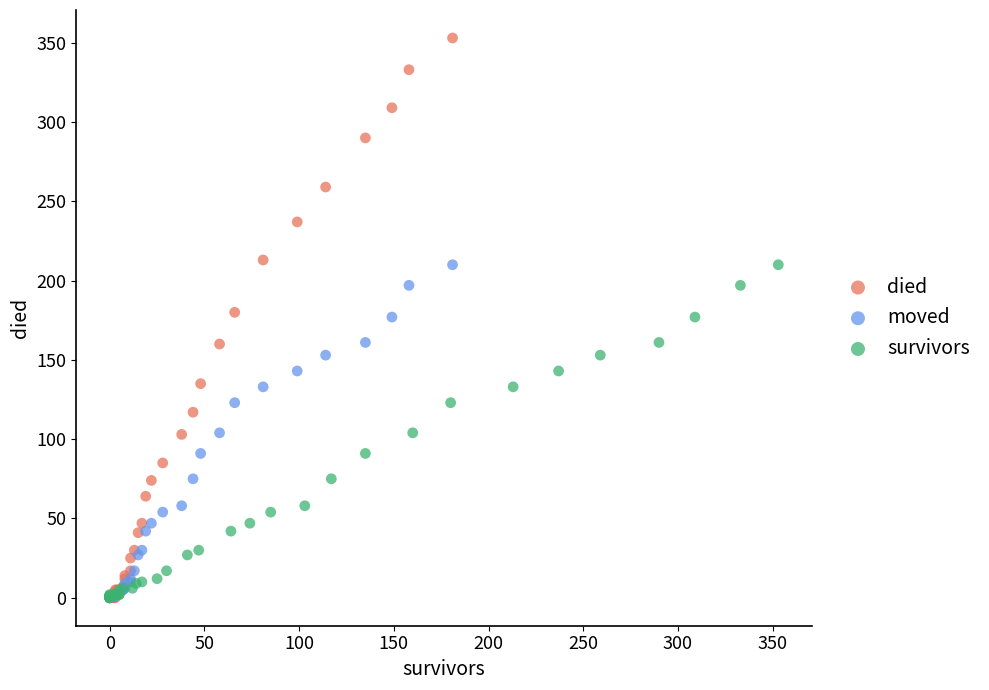

Which series has the widest spread of Y values?

died